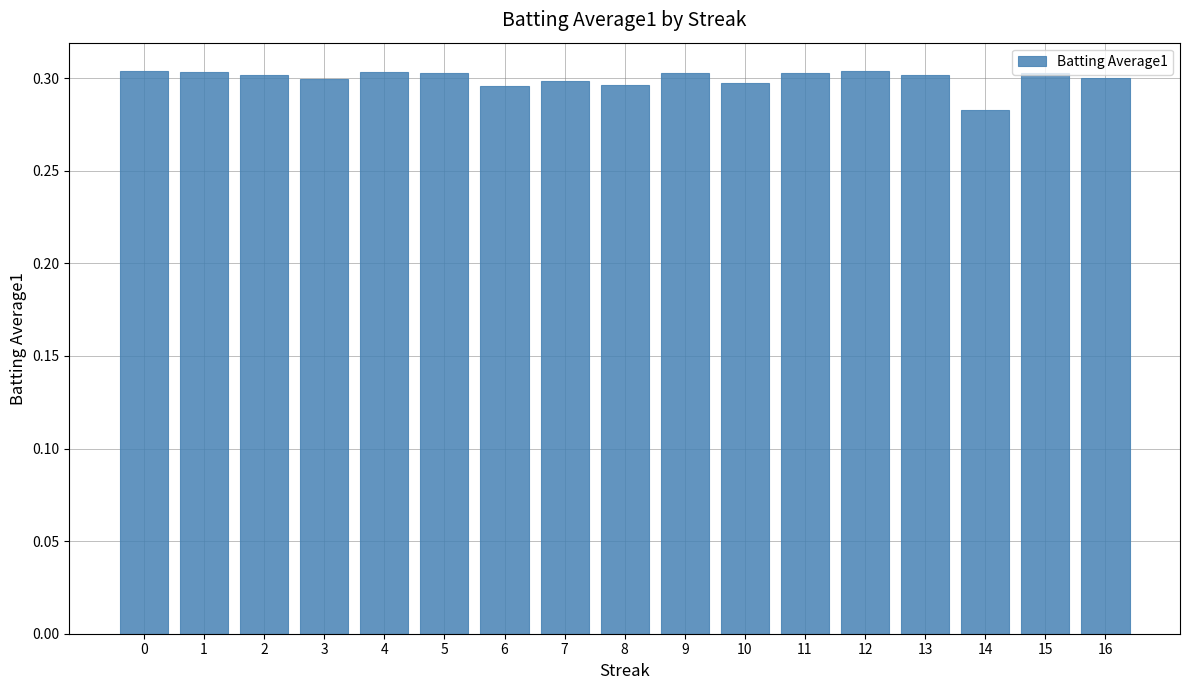

Count the values in the range 0 to 1.

17